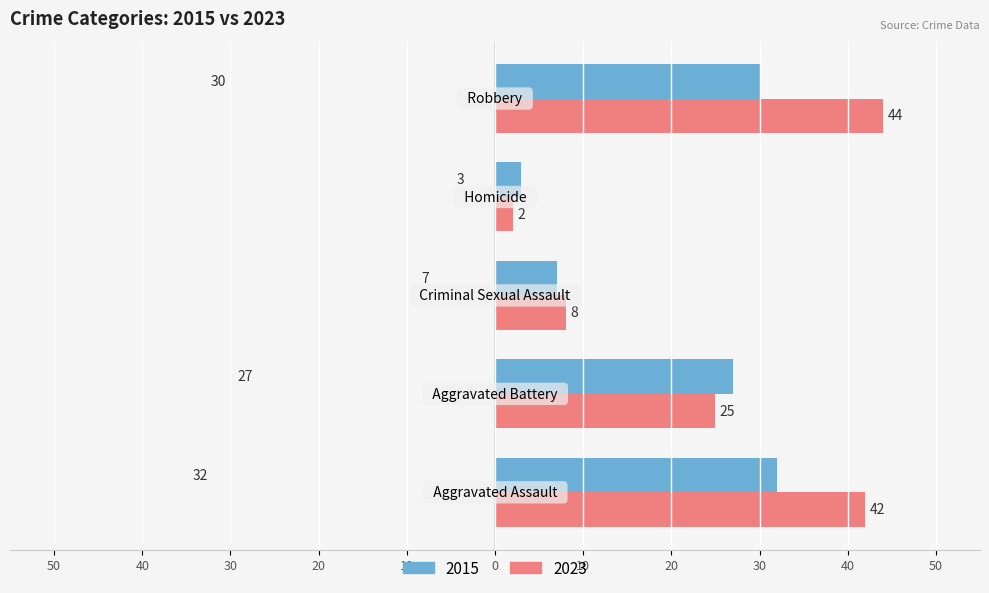

What is the maximum value shown in the chart?

44